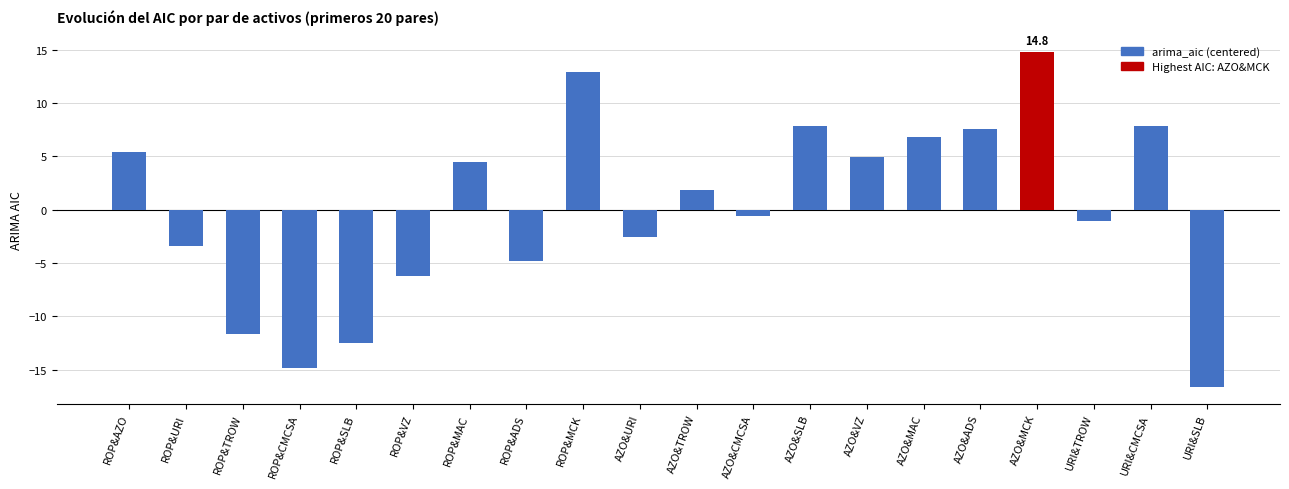

The chart shows a value of -5.3 at ROP&URI. True or false?

False